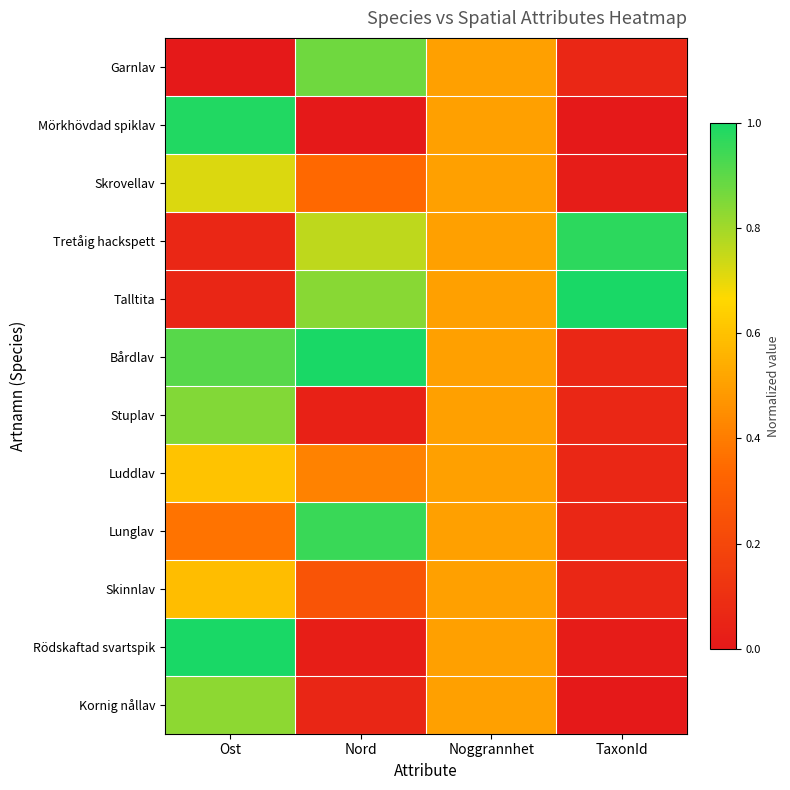

At how many categories does at least one series exceed 0?

4